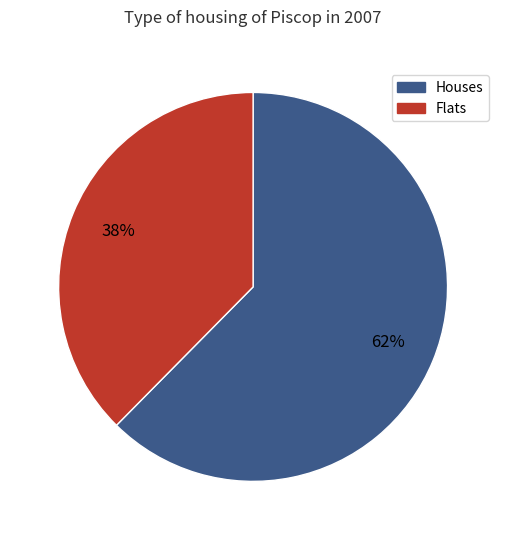

To the nearest percent, what is the average slice percentage?

50%